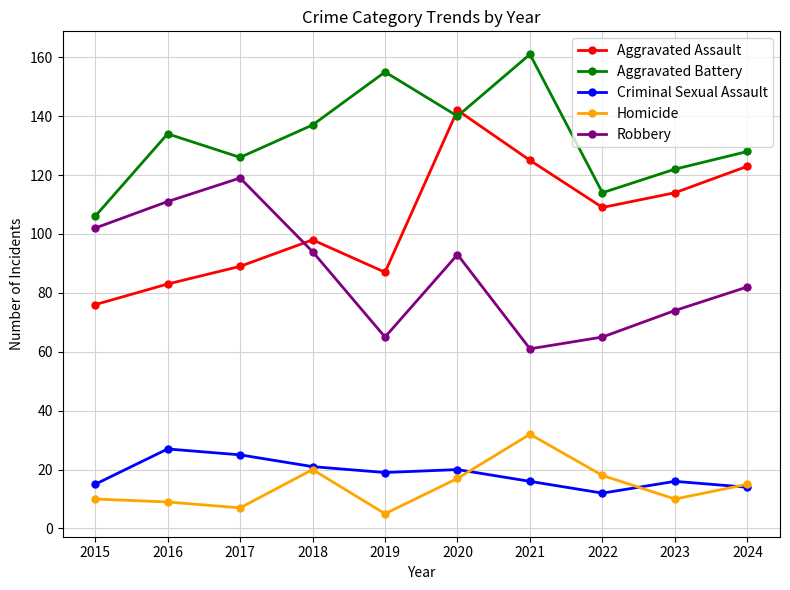

Rank the series at 2021 from lowest to highest value.

Criminal Sexual Assault, Homicide, Robbery, Aggravated Assault, Aggravated Battery